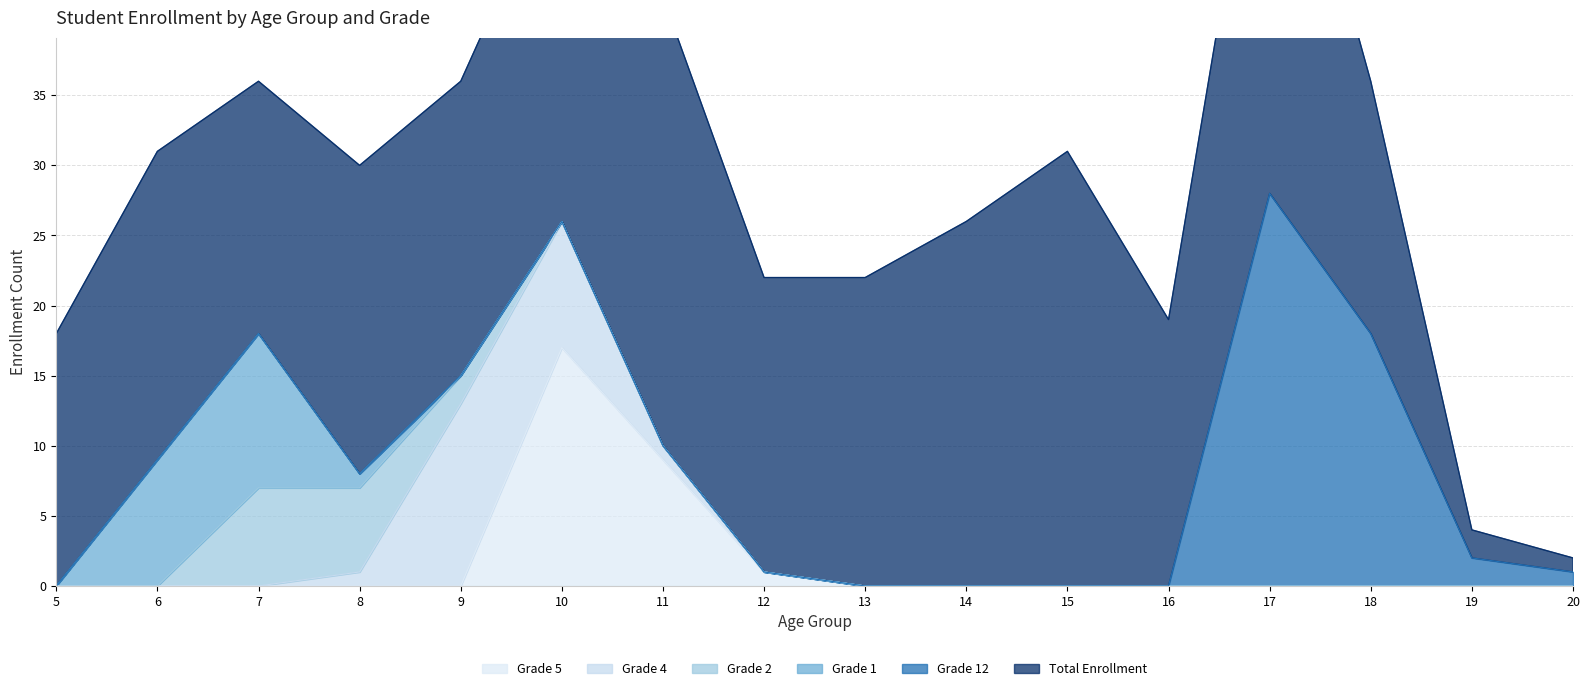

After their last crossing, which series has the higher values: Grade 4 or Grade 2?

Grade 4